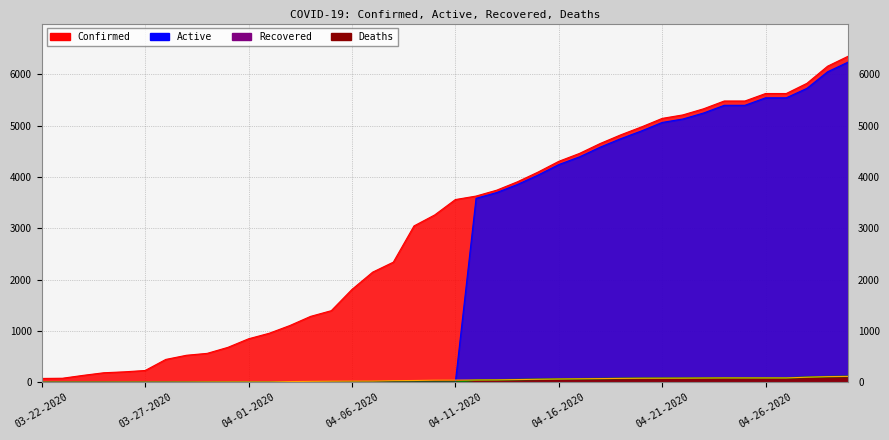

What is the label of the 40th point from the right?

03-22-2020